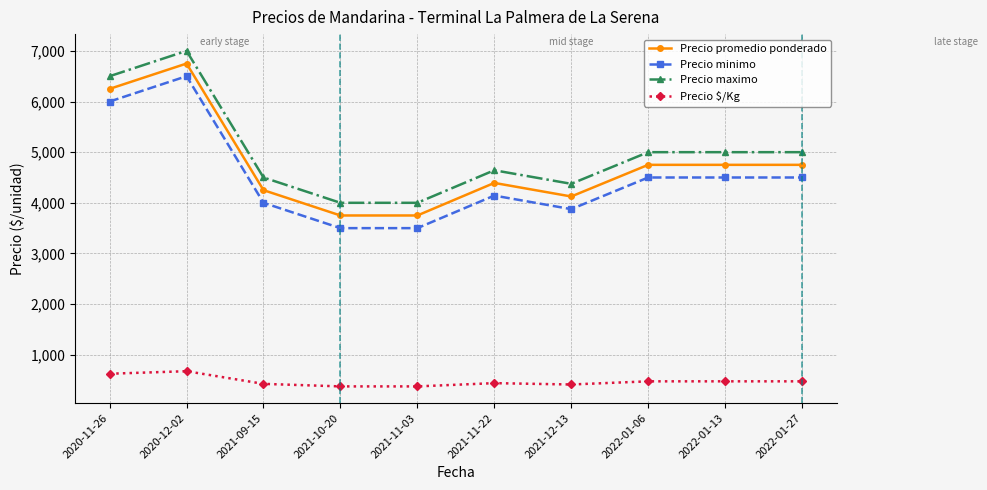

True or false: Precio $/Kg and Precio maximo intersect in this chart.

False